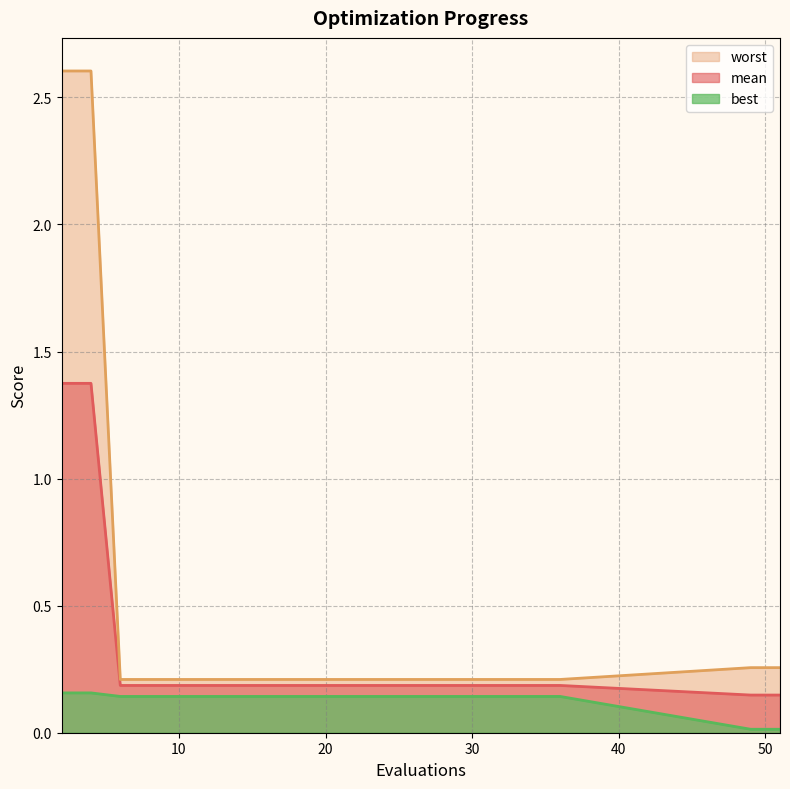

True or false: worst and best cross at least once.

False